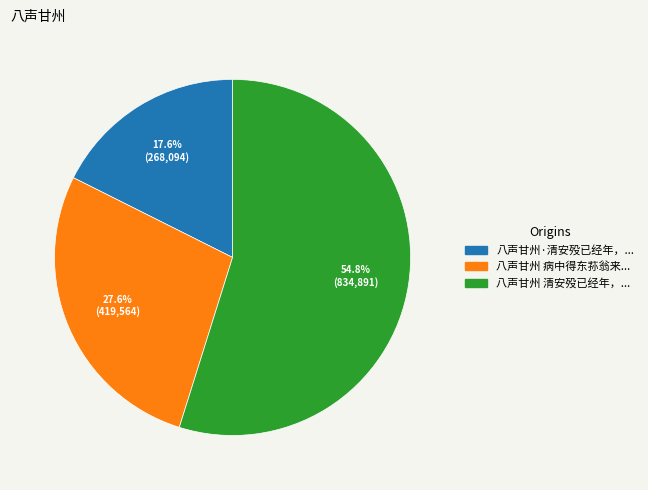

Is there any slice that represents more than half of the pie?

Yes